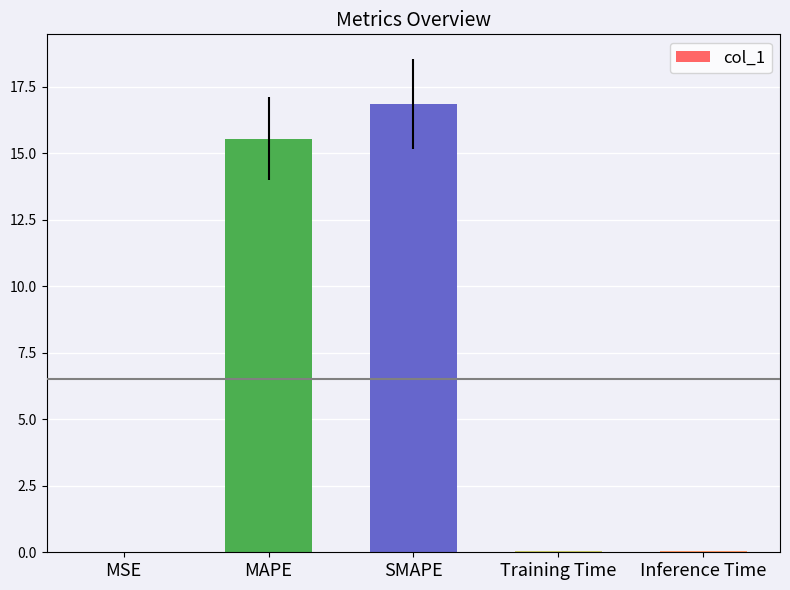

Count the number of data series in this chart.

1